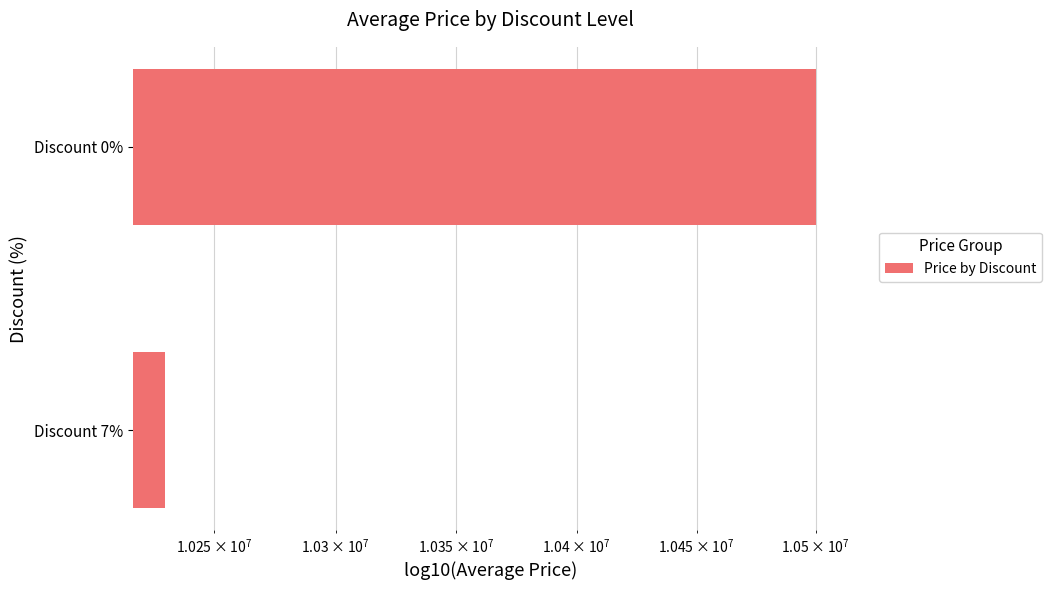

What is the sum of all values?

20730000